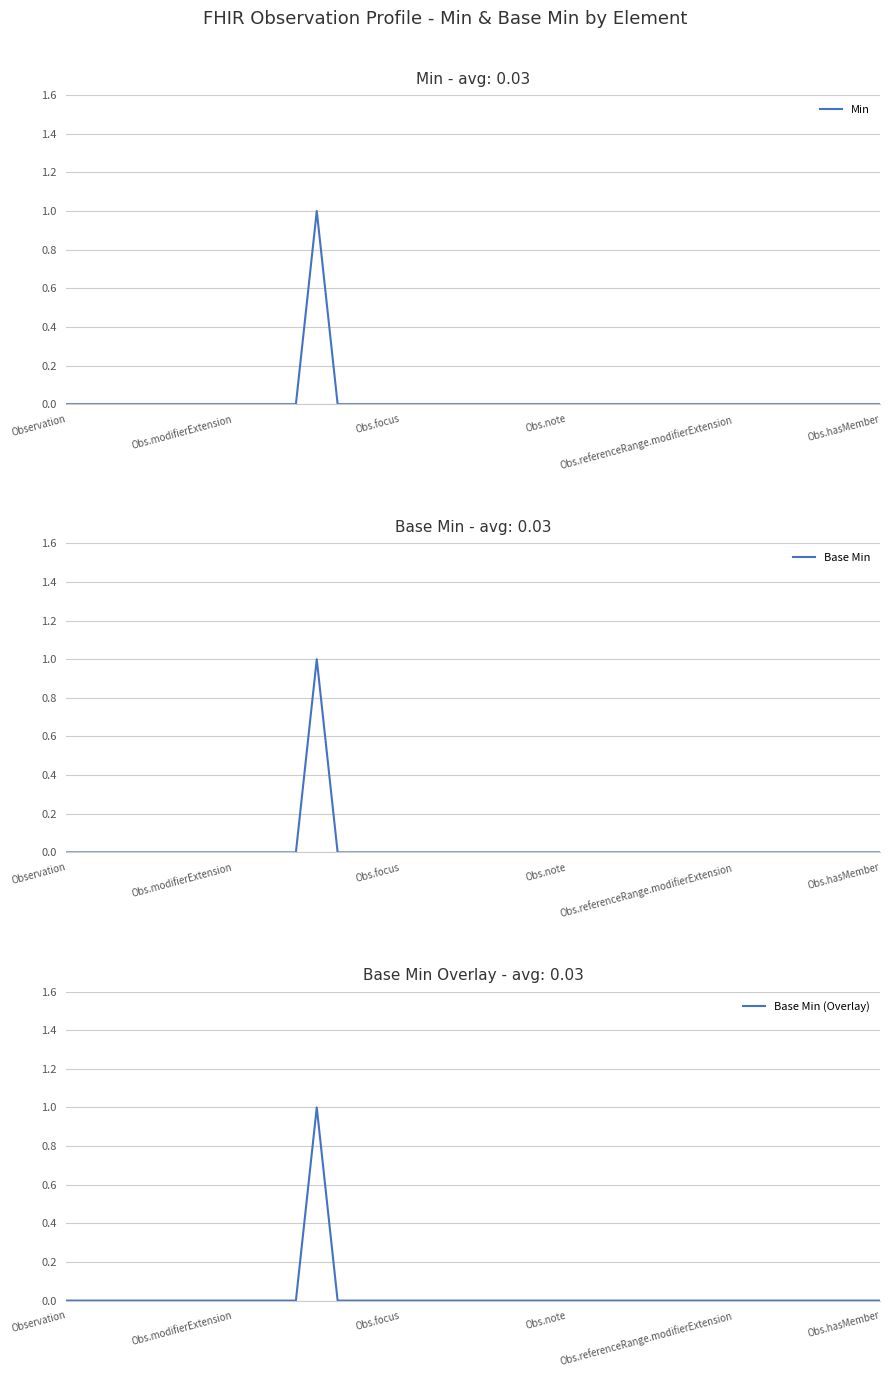

List the labels in order of Base Min value, smallest first.

Observation, Obs.modifierExtension, Obs.focus, Obs.note, Obs.referenceRange.modifierExtension, Obs.hasMember, 6, 7, 8, 9, 10, 11, 13, 14, 15, 16, 17, 18, 19, 20, 21, 22, 23, 24, 25, 26, 27, 28, 29, 30, 31, 32, 33, 34, 35, 36, 37, 38, 39, 12